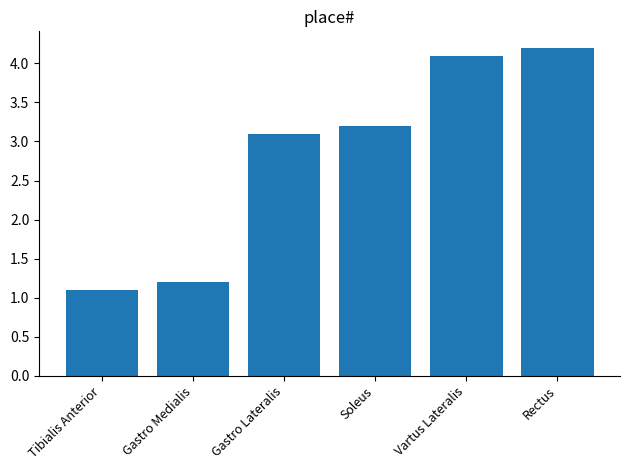

What is the maximum value shown in the chart?

4.2